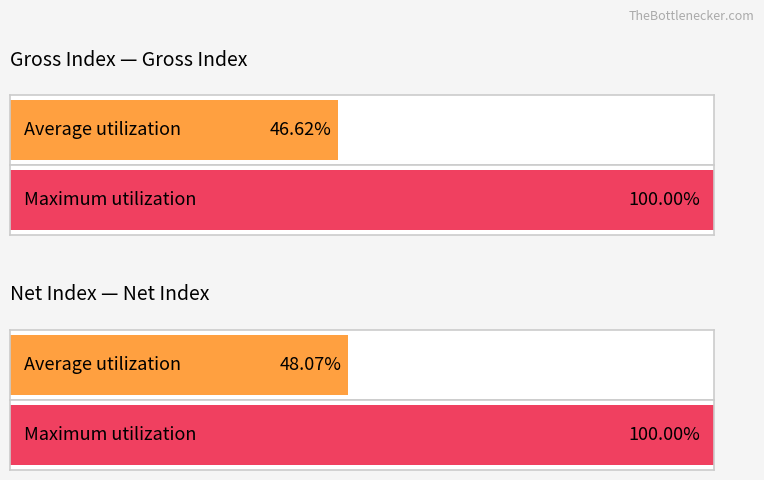

Which series has the widest spread of values?

Gross